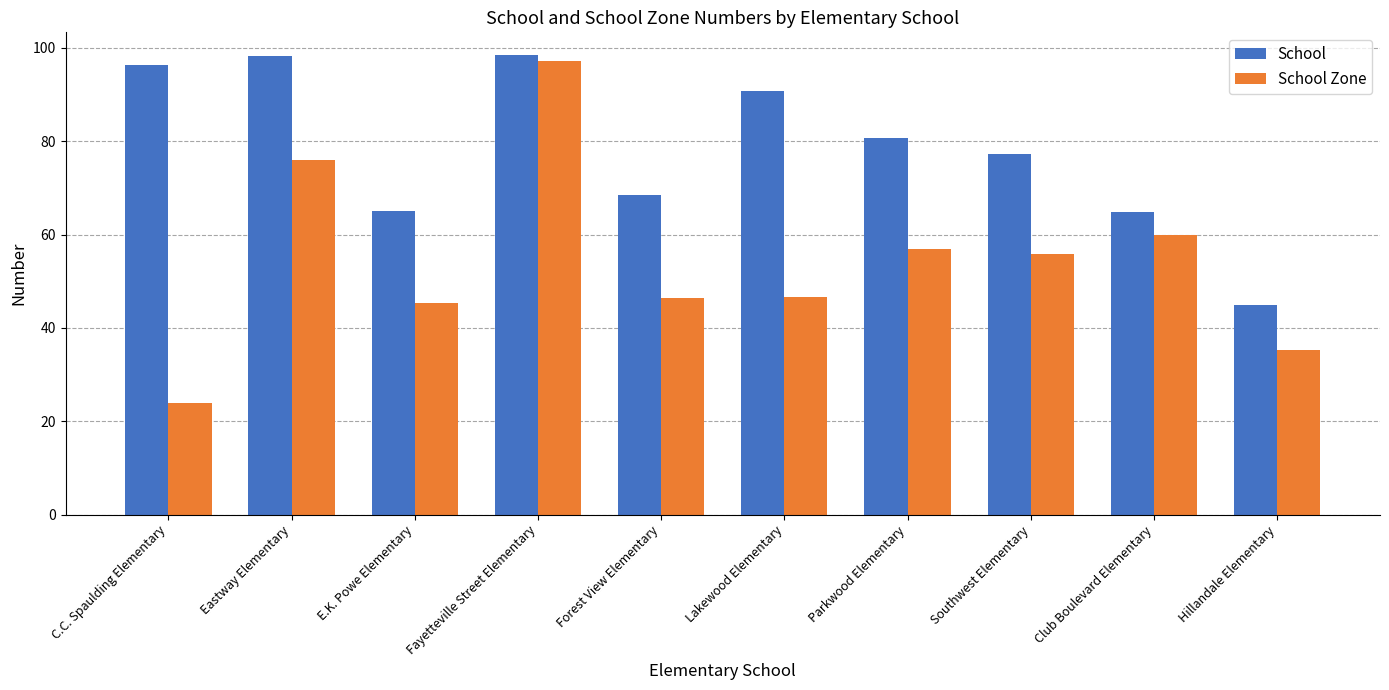

How many series are shown in this chart?

2